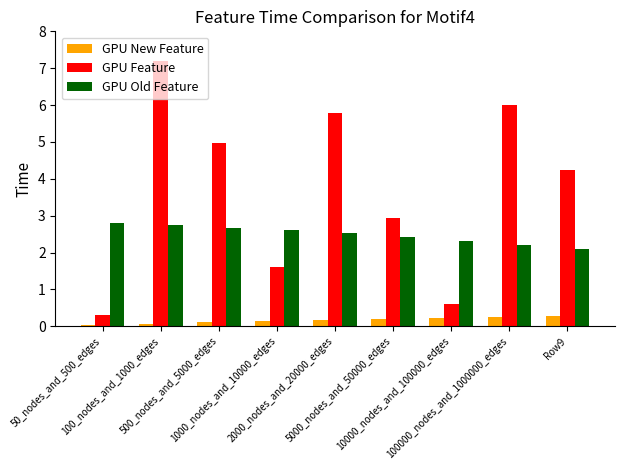

What position from the right is 50_nodes_and_500_edges?

9